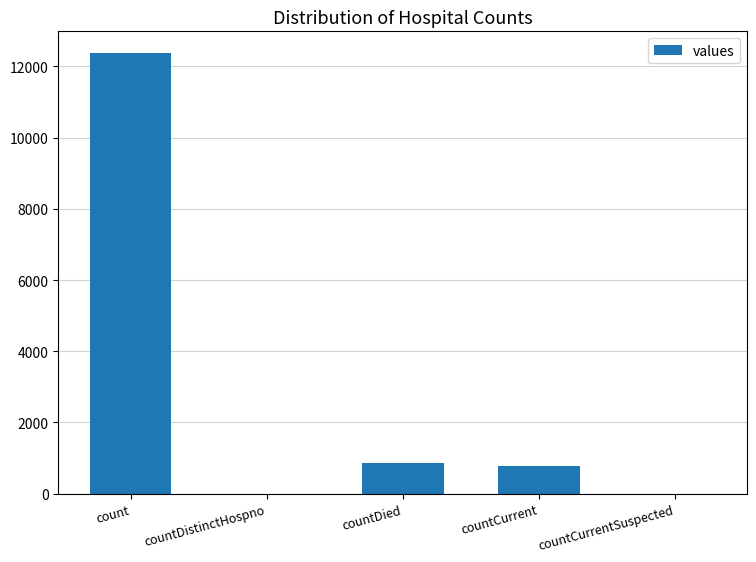

What is the greatest value displayed?

12366